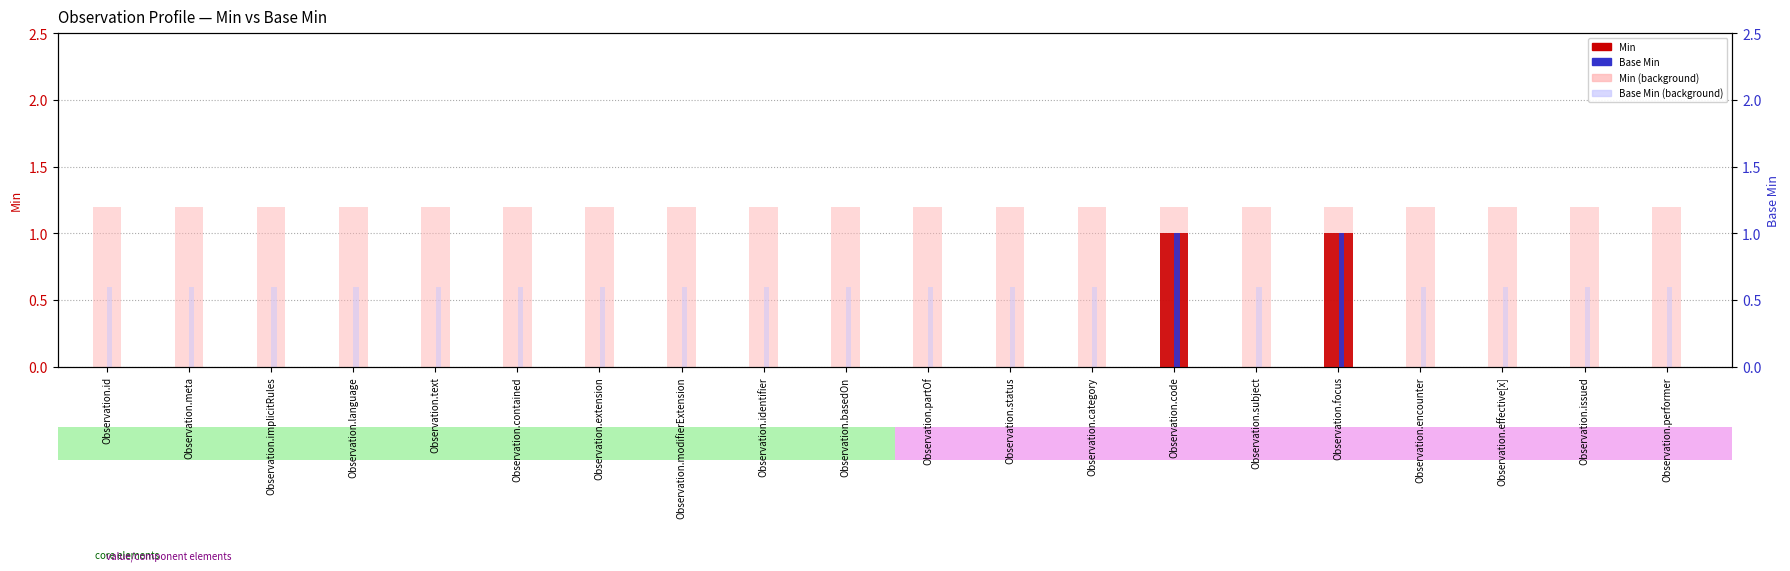

What is the label of the 19th bar from the left?

Observation.issued